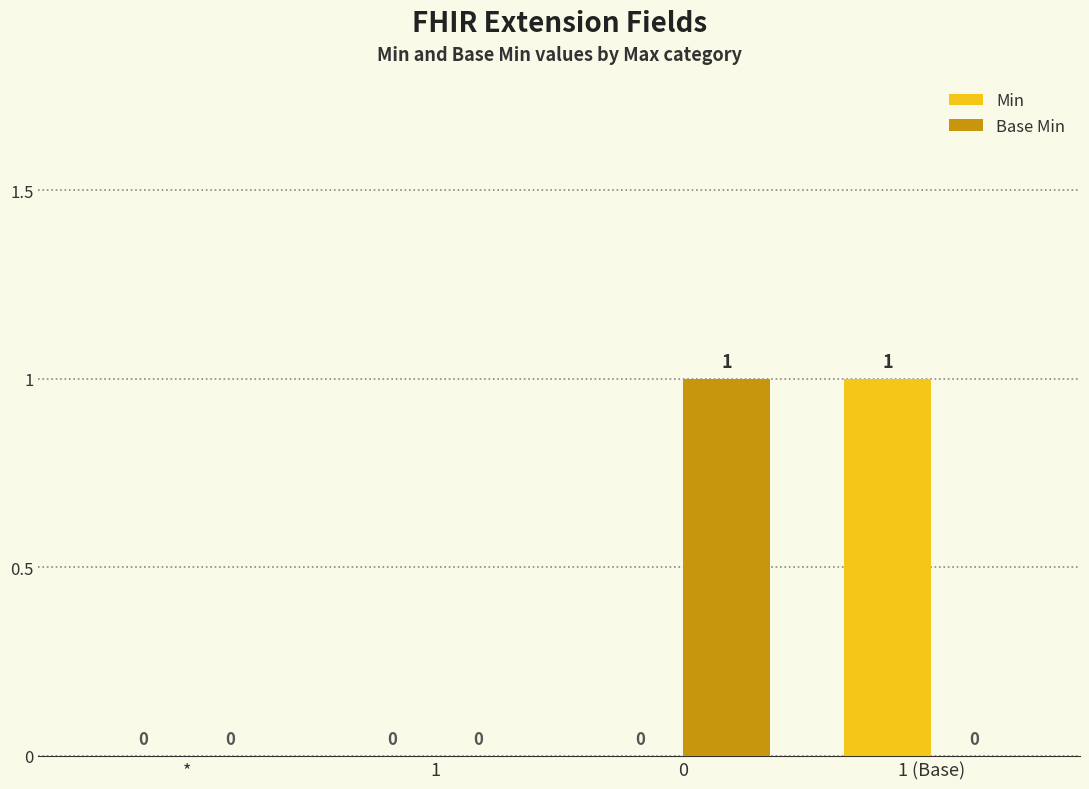

What is the sum of all Base Min values?

1